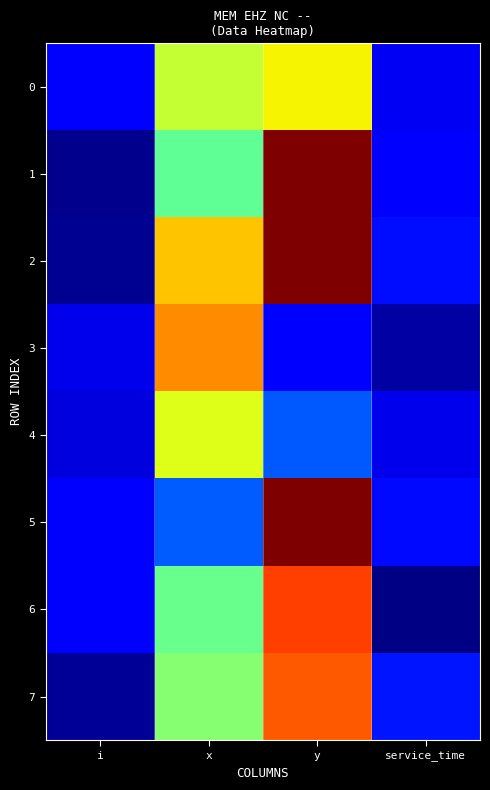

Reading left to right, extract all data points from this chart.

0: i=0.1	x=0.6	y=0.7	service_time=0.1
1: i=0.0	x=0.5	y=1.0	service_time=0.1
2: i=0.0	x=0.7	y=1.0	service_time=0.1
3: i=0.1	x=0.8	y=0.1	service_time=0.0
4: i=0.1	x=0.6	y=0.2	service_time=0.1
5: i=0.1	x=0.2	y=1.0	service_time=0.1
6: i=0.1	x=0.5	y=0.8	service_time=0.0
7: i=0.0	x=0.5	y=0.8	service_time=0.1